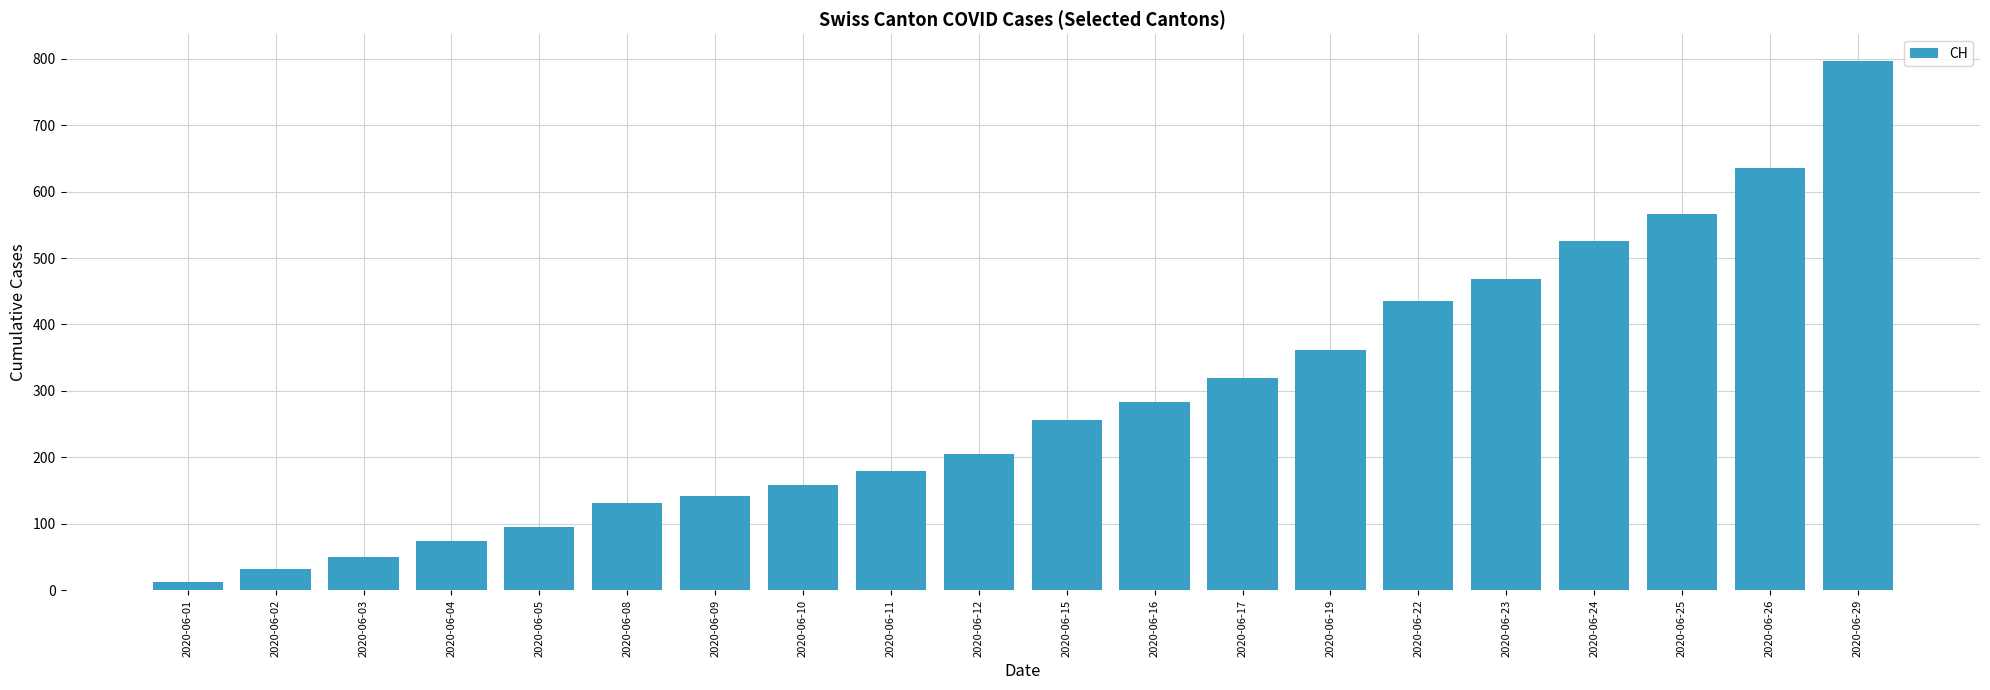

The value at 2020-06-04 is 74. True or false?

True